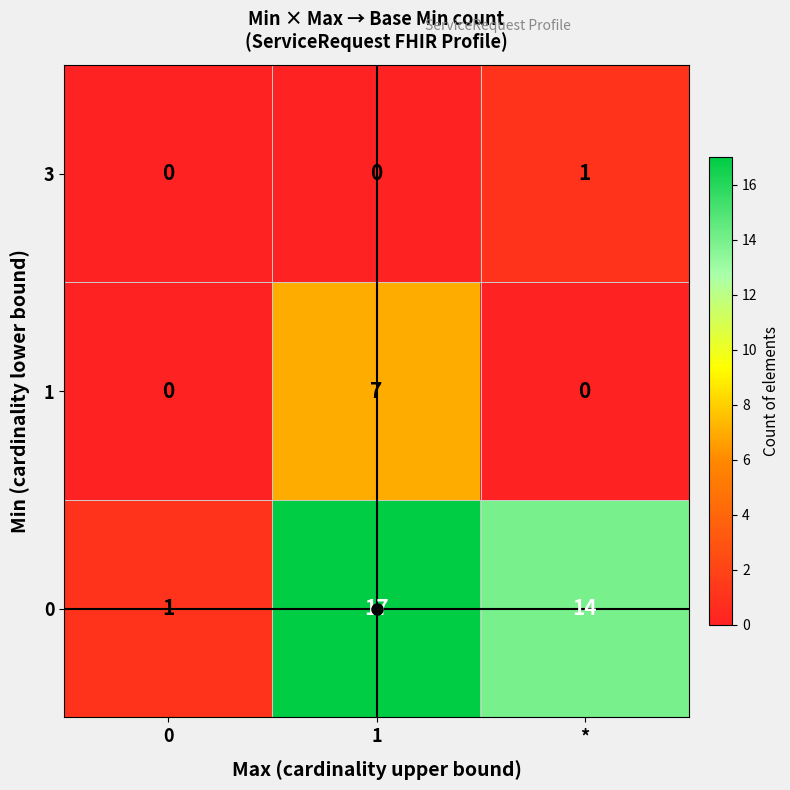

What is the sum of all 0 values?

32